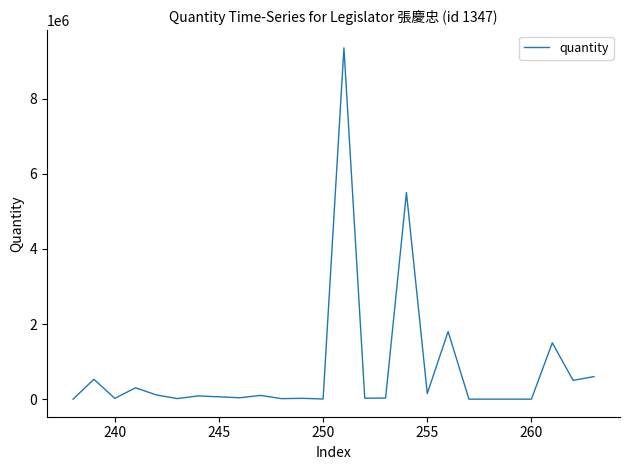

Does the chart display data point markers on the line(s)?

No